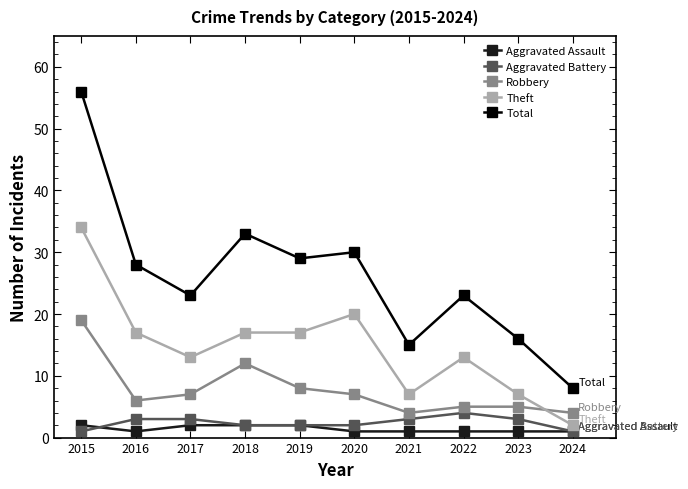

Which series has the widest spread of values?

Total